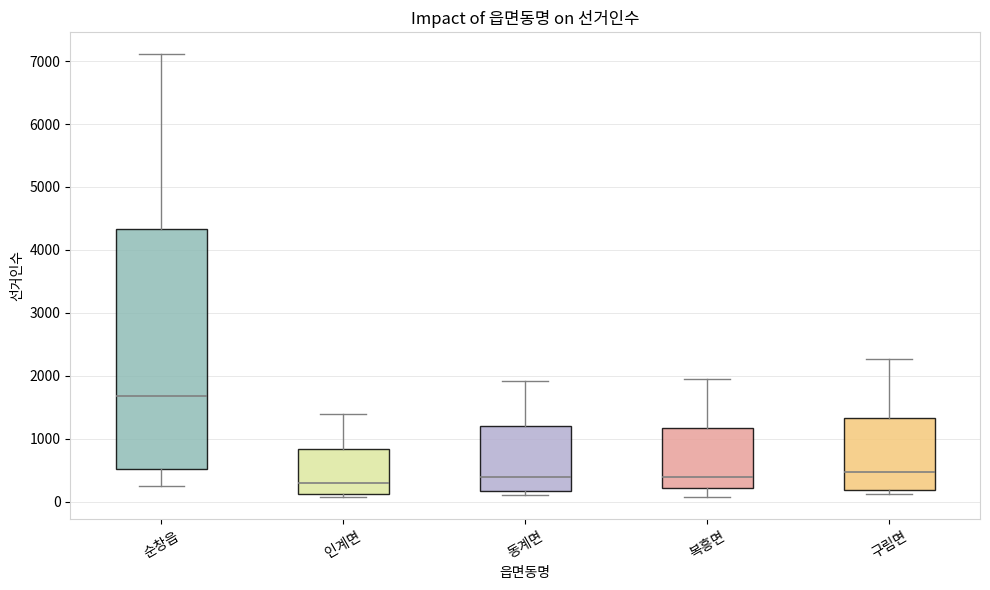

Reading left to right, transcribe this box plot: for each box, give where its median line is, the range the box spans, and where its two whiskers end, as read against the y-axis. The values are not printed on the chart, so give them approximately, as read against the axis.

순창읍: median 1700, box 500 to 4300, whiskers 200 to 7100
인계면: median 300, box 100 to 800, whiskers 100 (just below the box's lower edge) to 1400
동계면: median 400, box 200 to 1200, whiskers 100 to 1900
복흥면: median 400, box 200 to 1200, whiskers 100 to 1900
구림면: median 500, box 200 to 1300, whiskers 100 to 2300